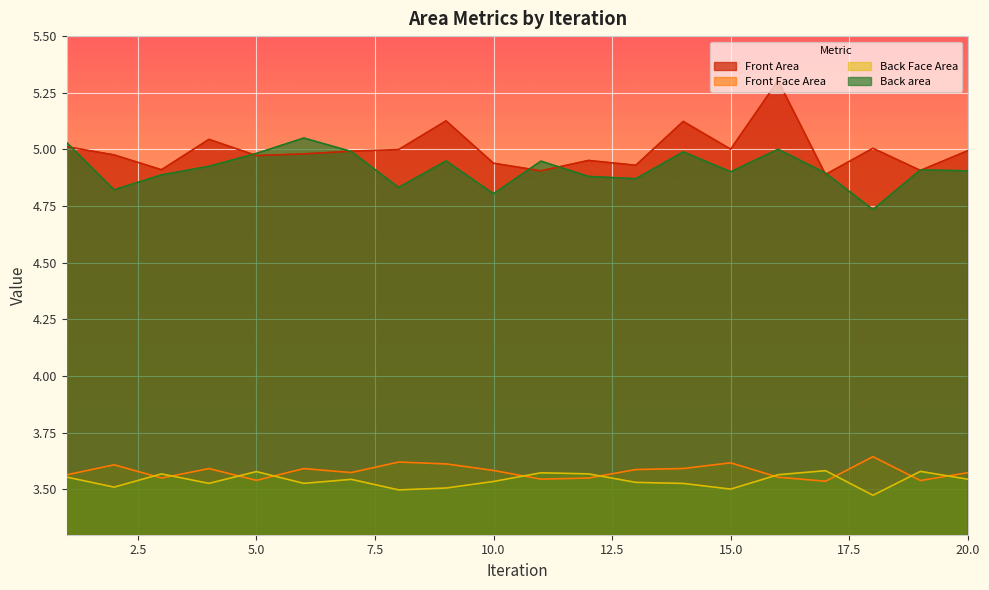

List the labels in order of Front Area value, smallest first.

17, 11, 19, 3, 13, 10, 12, 5, 2, 6, 7, 20, 8, 15, 18, 1, 4, 14, 9, 16